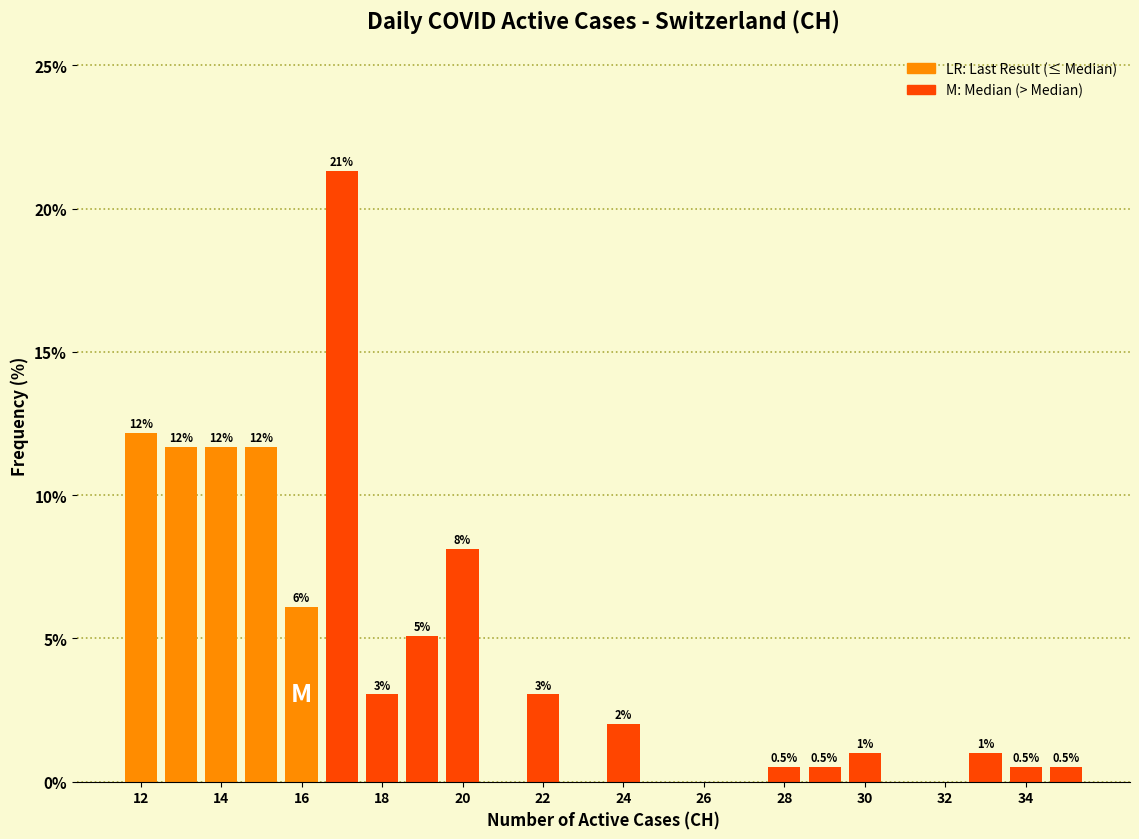

Which range on the x-axis has the tallest bar?

16.5 to 17.5